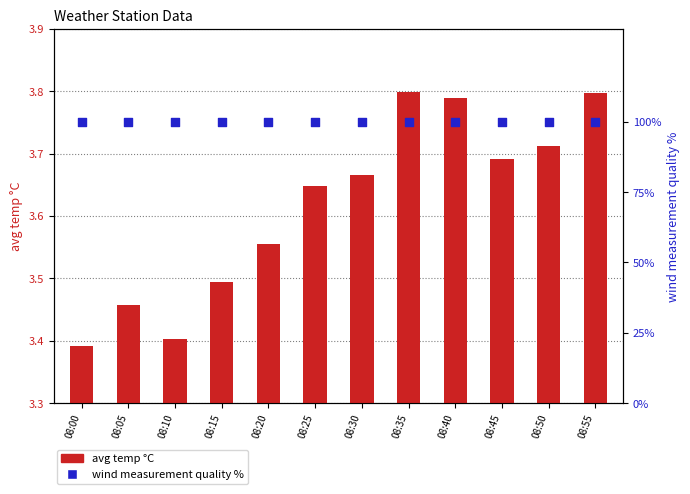

Which series contains the lowest Y value?

avg temp °C